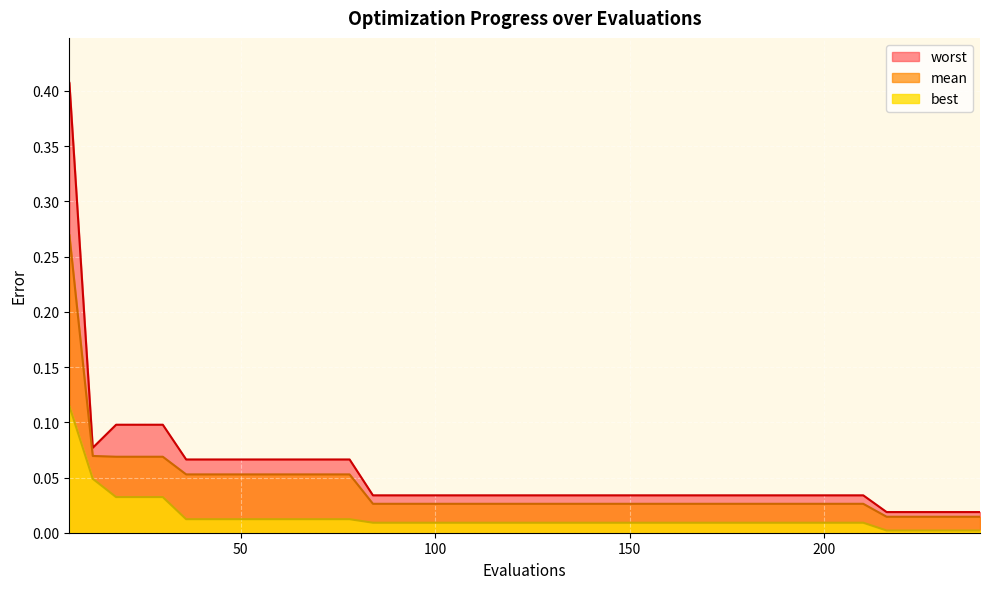

At 96, list the series in order from largest to smallest.

worst, mean, best